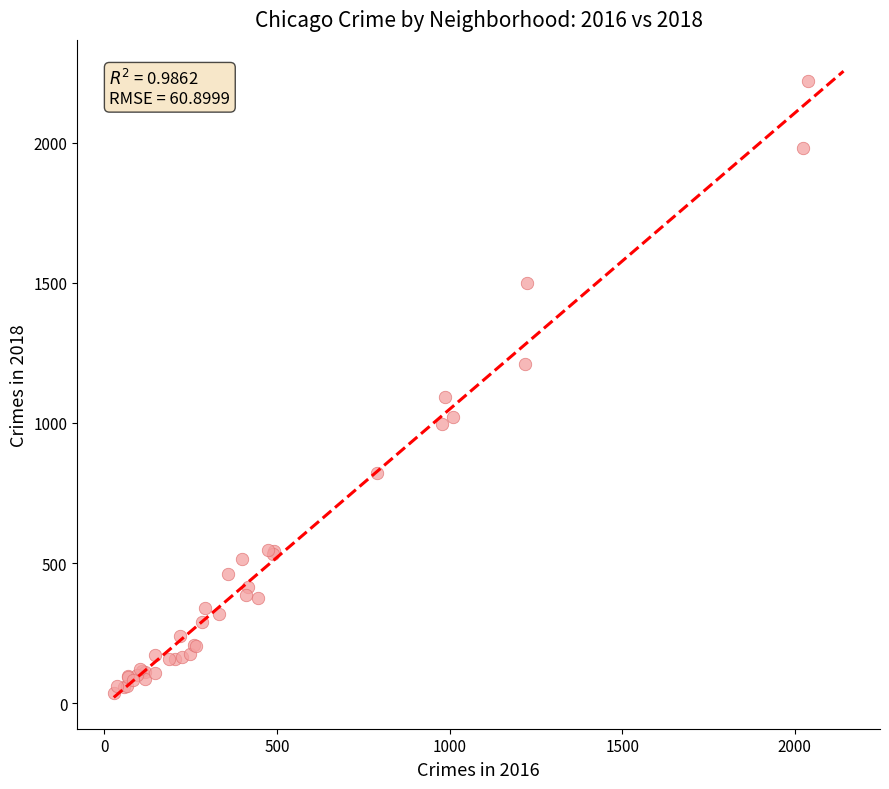

What Y value in the scatter plot is closest to 1128?

1093